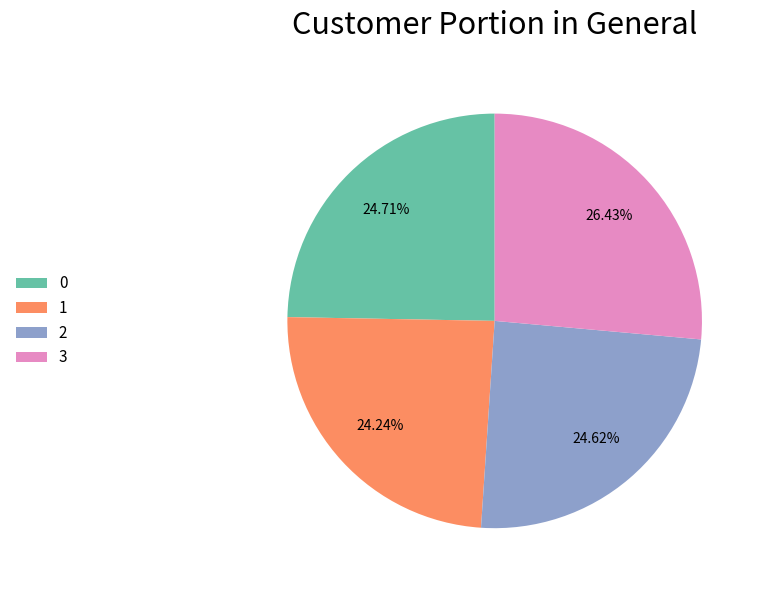

The 2 slice represents 25% of the pie. True or false?

True